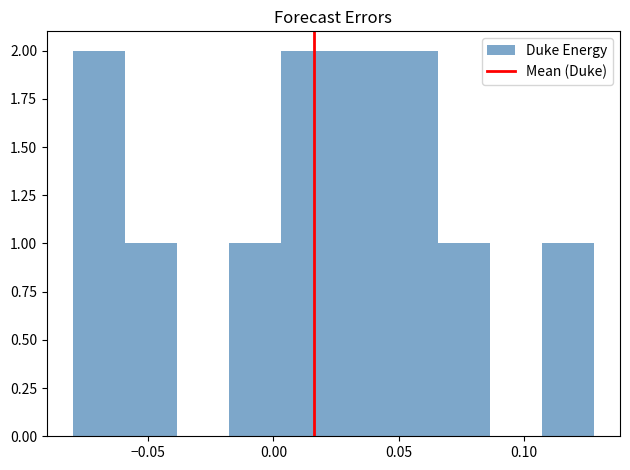

Reading left to right, transcribe this chart: for each bar, give the range it covers on the x-axis and its height. Neither the bar edges nor the heights are printed on the chart, so give them approximately, as read against the axes.

-0.080 to -0.060: 2
-0.060 to -0.040: 1
-0.040 to -0.020: 0
-0.020 to 0.005: 1
0.005 to 0.025: 2
0.025 to 0.045: 2
0.045 to 0.065: 2
0.065 to 0.085: 1
0.085 to 0.105: 0
0.105 to 0.130: 1